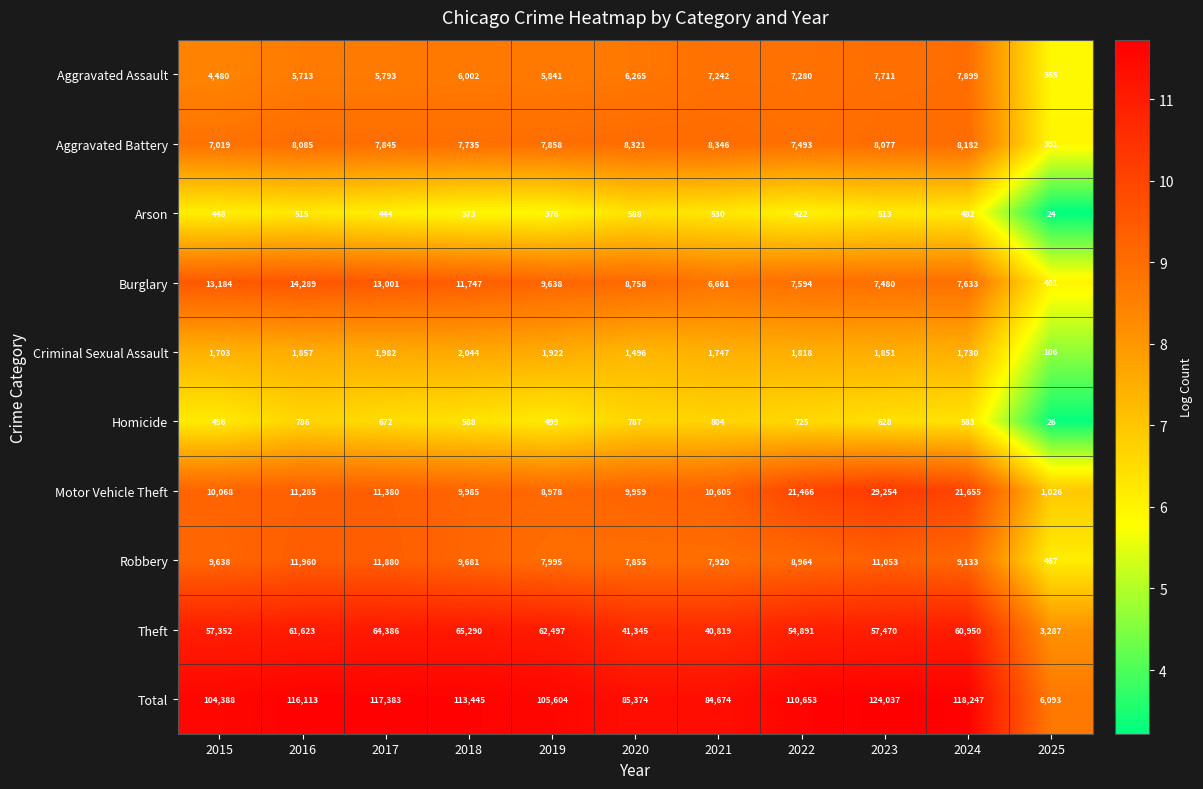

At 2020, list the series in order from smallest to largest.

Arson, Homicide, Criminal Sexual Assault, Aggravated Assault, Robbery, Aggravated Battery, Burglary, Motor Vehicle Theft, Theft, Total